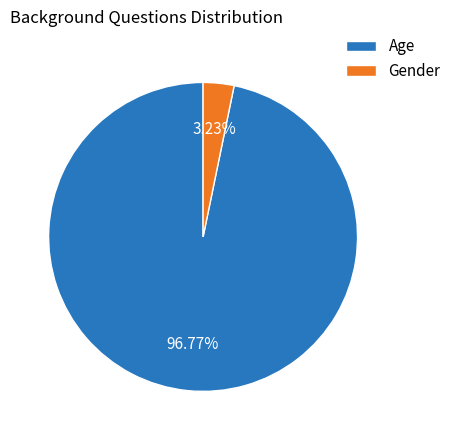

Between Gender and Age, which is larger?

Age